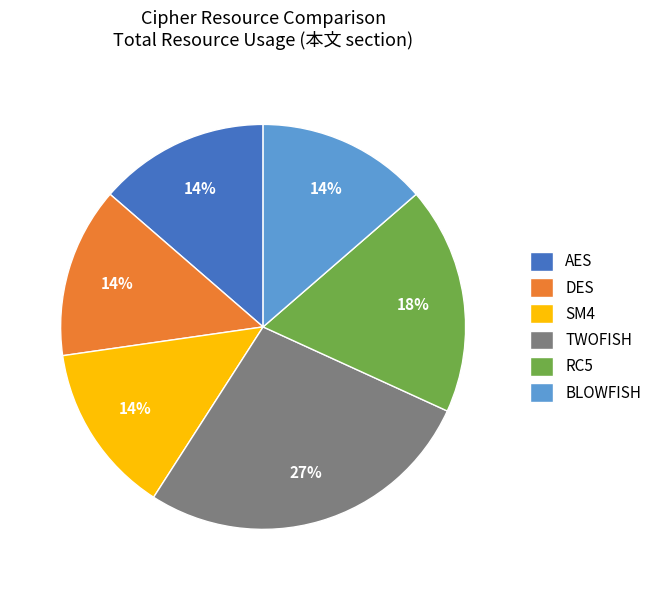

Is SM4 the majority of the pie?

No